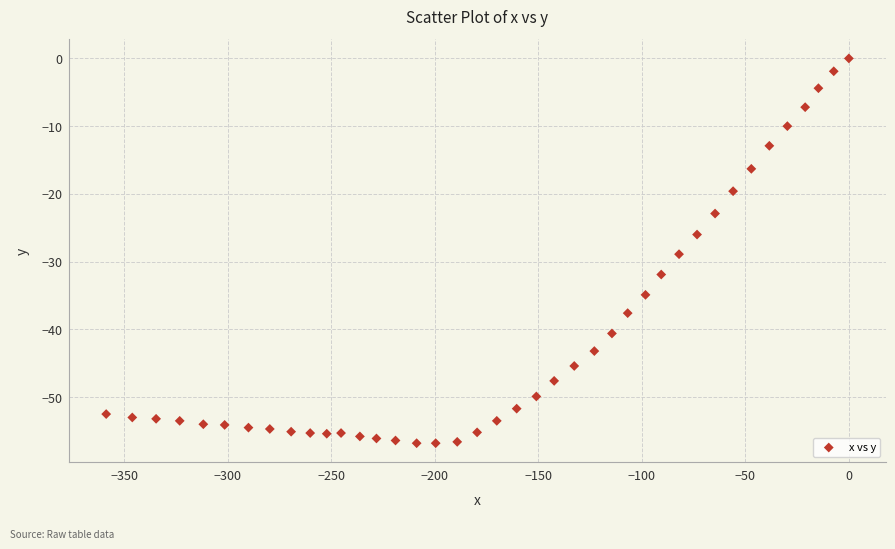

What is the range of Y values (max minus min)?

56.8